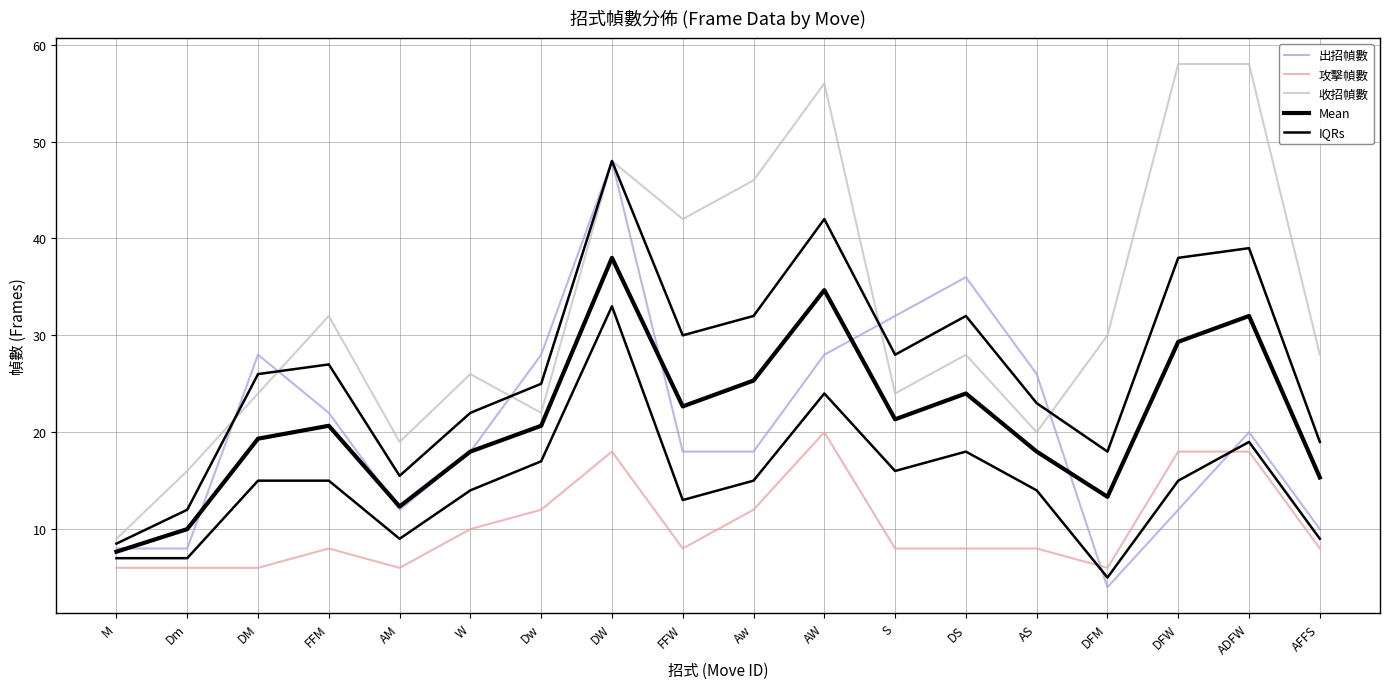

Which series has the largest total across all categories?

收招幀數